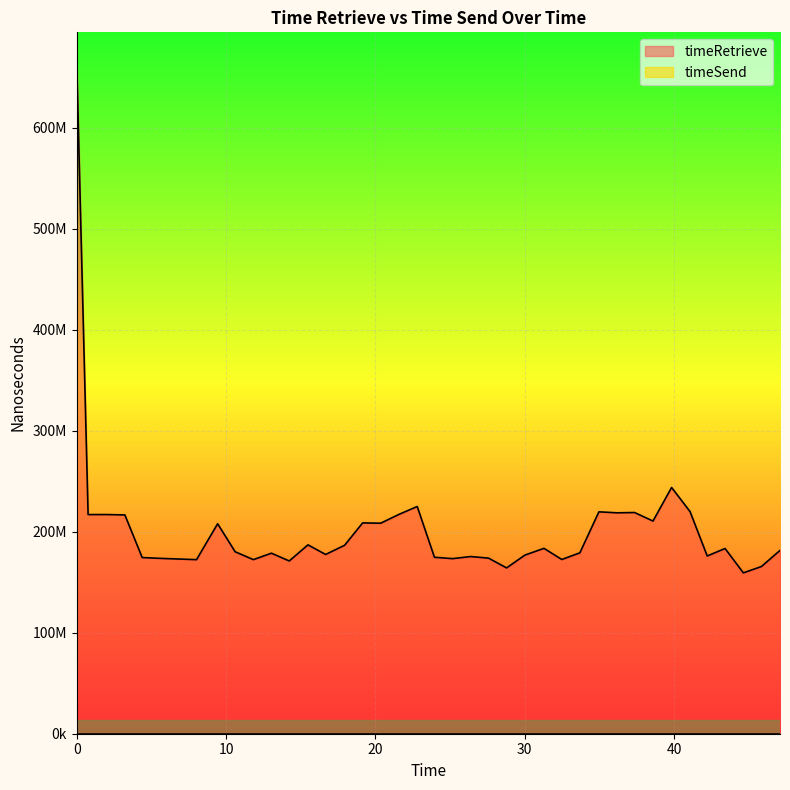

Between 12 and 25, which is larger?

25